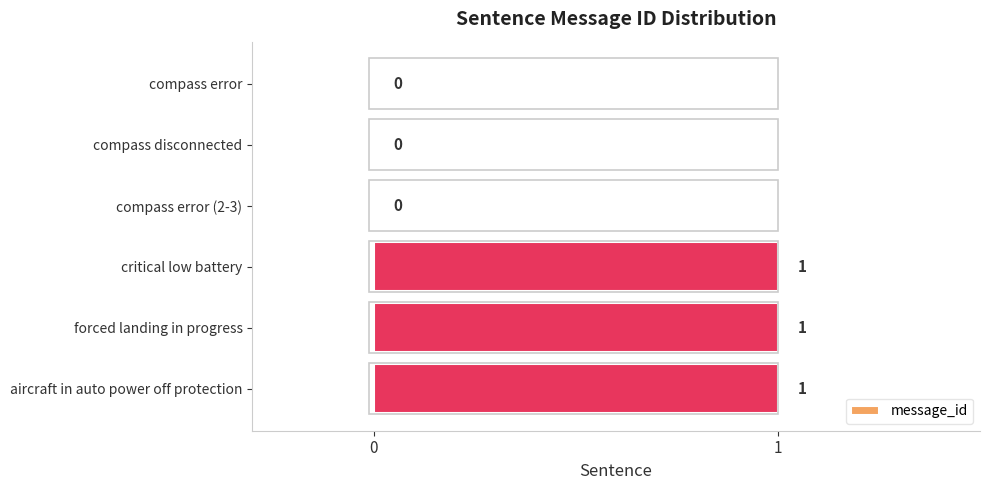

What is the sum of all values?

3